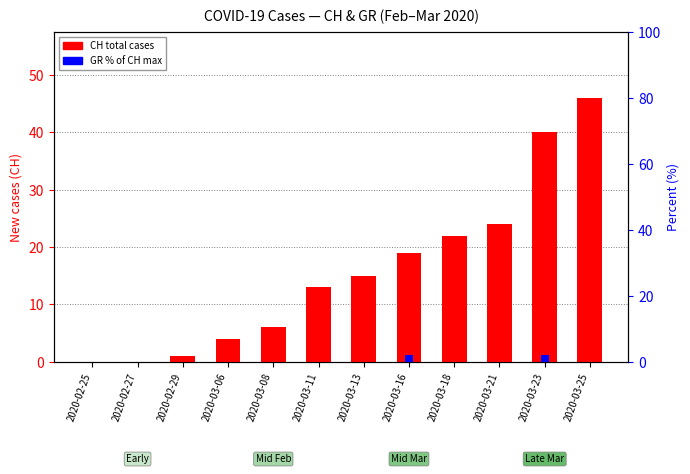

How many bars are there in each group?

2